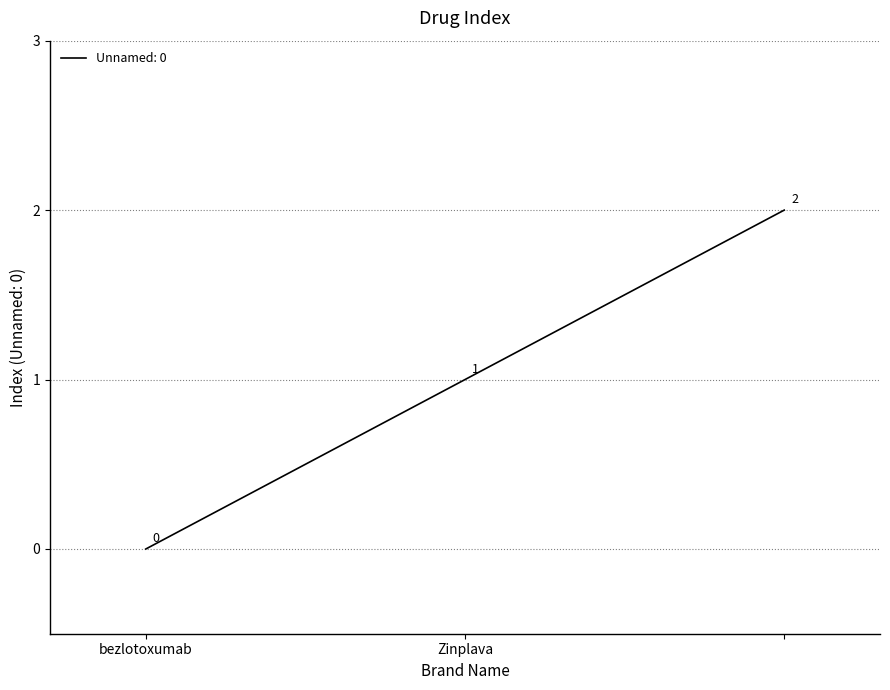

Count the values in the range 0 to 2.

3